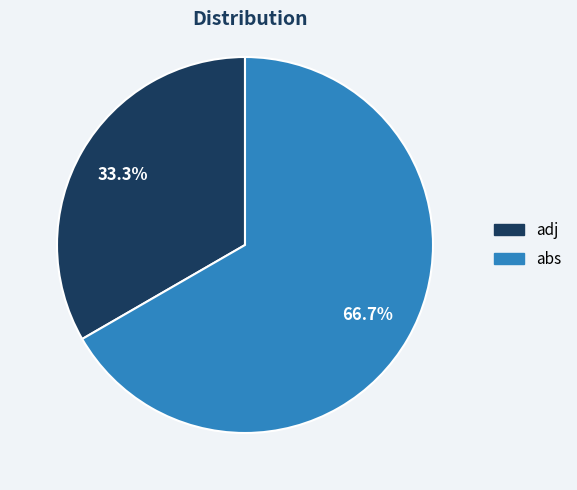

Between adj and abs, which is larger?

abs